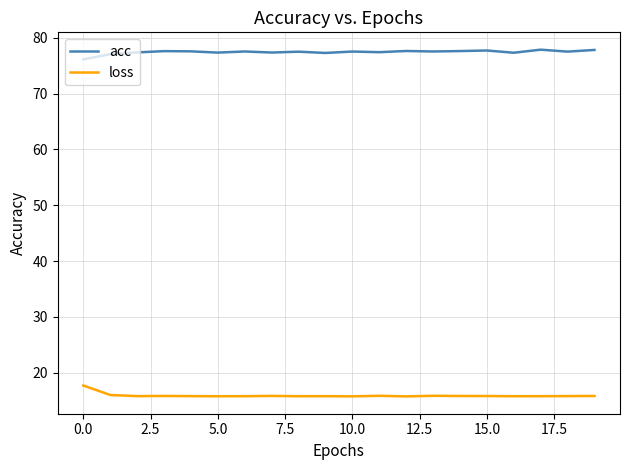

Rank the series by their average value, from highest to lowest.

acc, loss